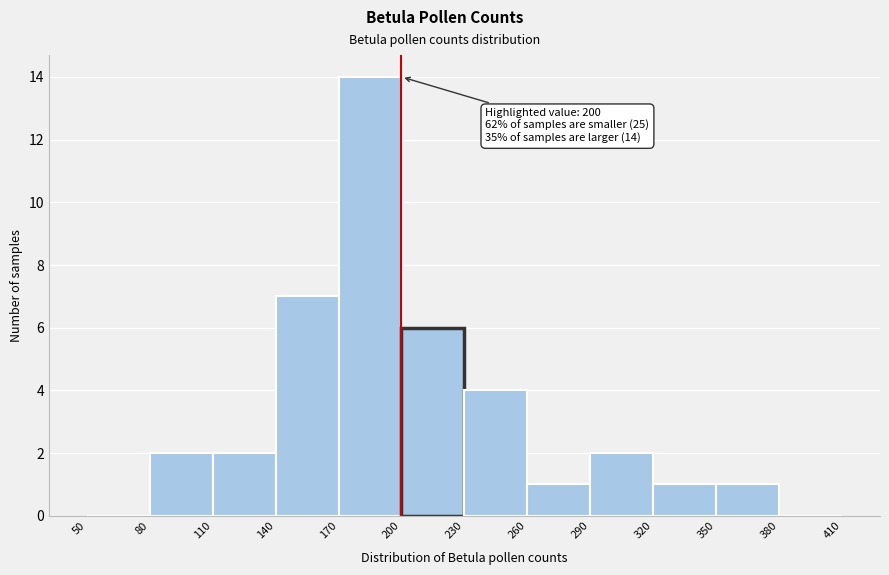

Over which range of the x-axis is the bar tallest?

170 to 200